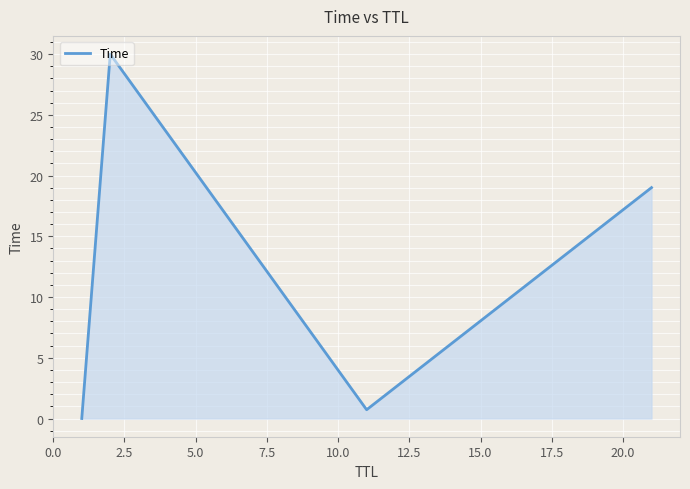

How many interior local peaks (higher than both neighbors) does the data have?

1